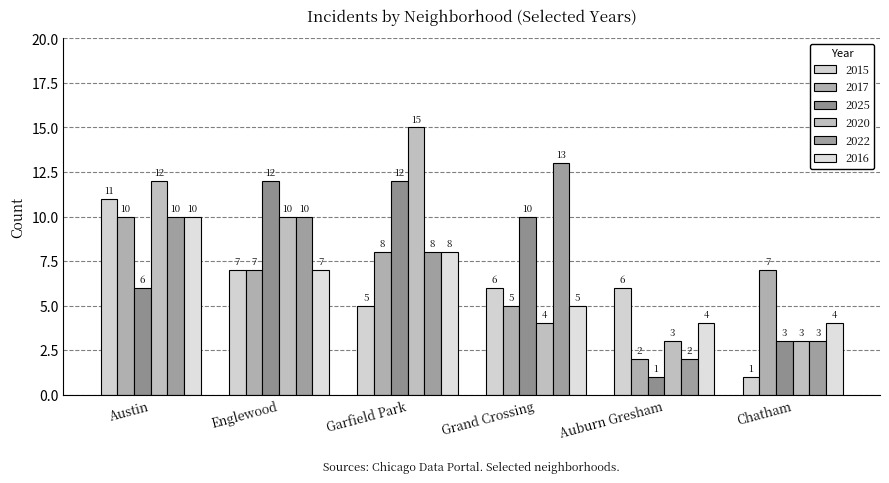

What is the value of the 2016 bar at the 6th from the left?

4